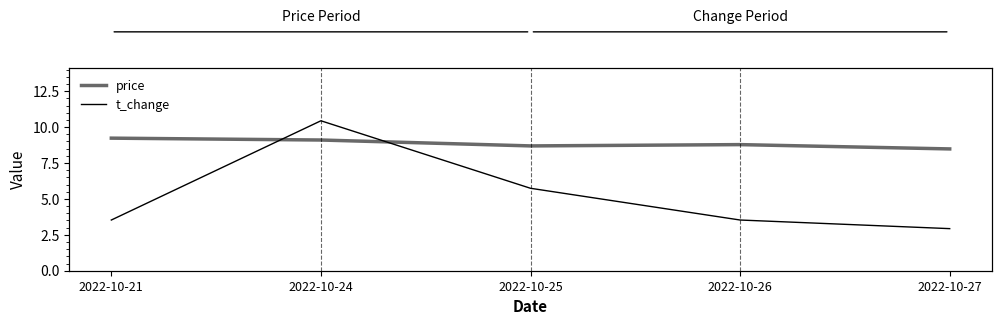

What is the sum of all price values?

44.3